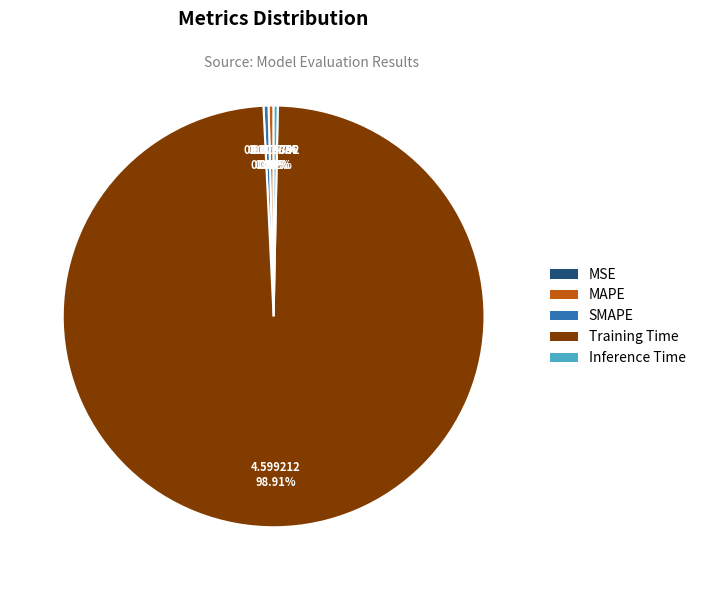

Is there any slice that represents more than half of the pie?

Yes